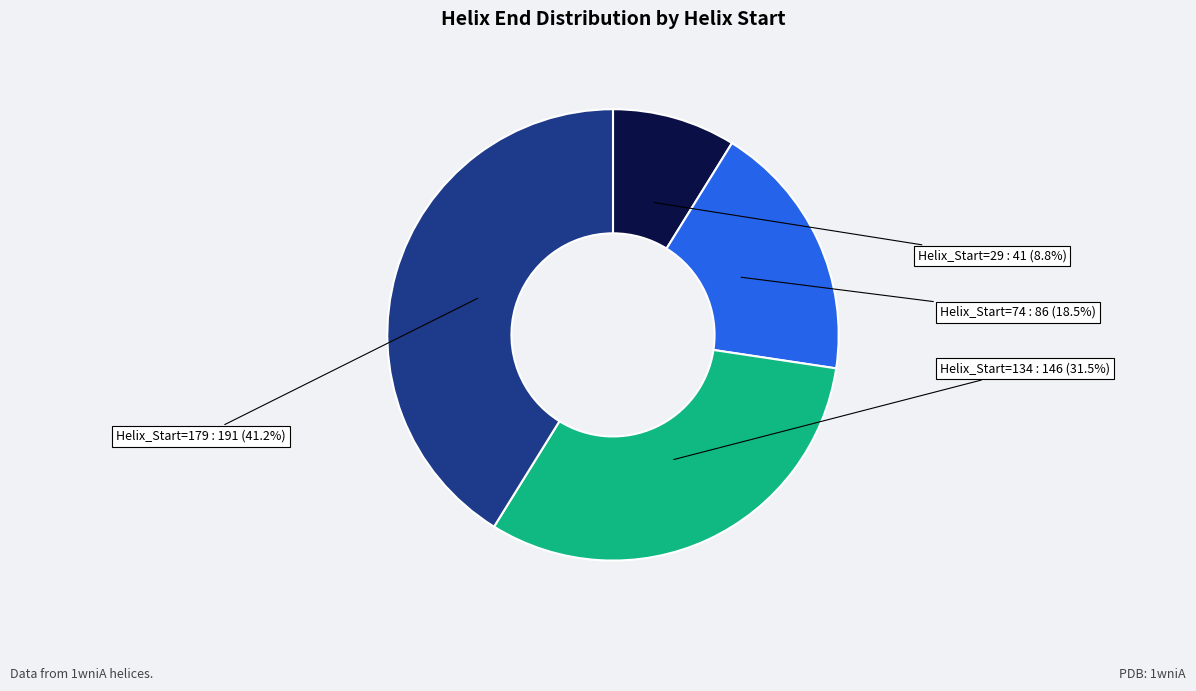

Is there any slice that represents more than half of the pie?

No